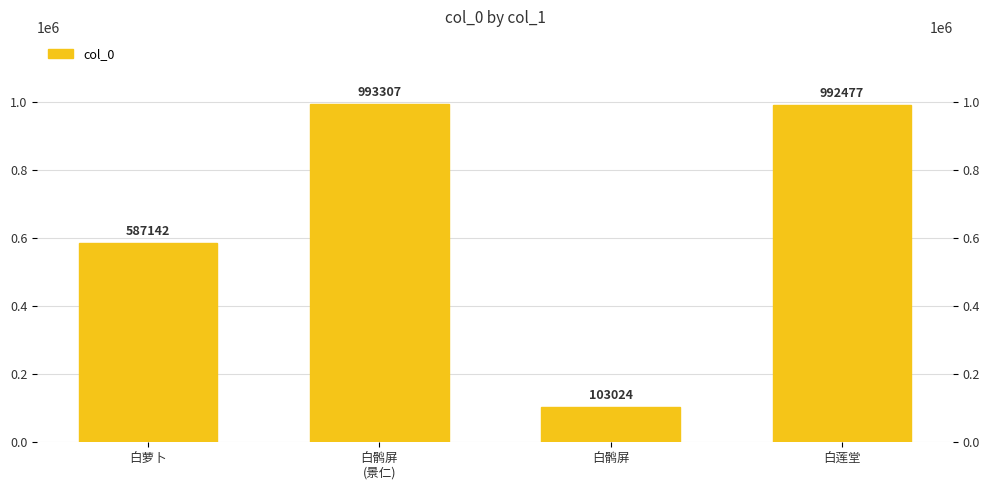

Where does the data first go above 992477?

白鹘屏
(景仁)